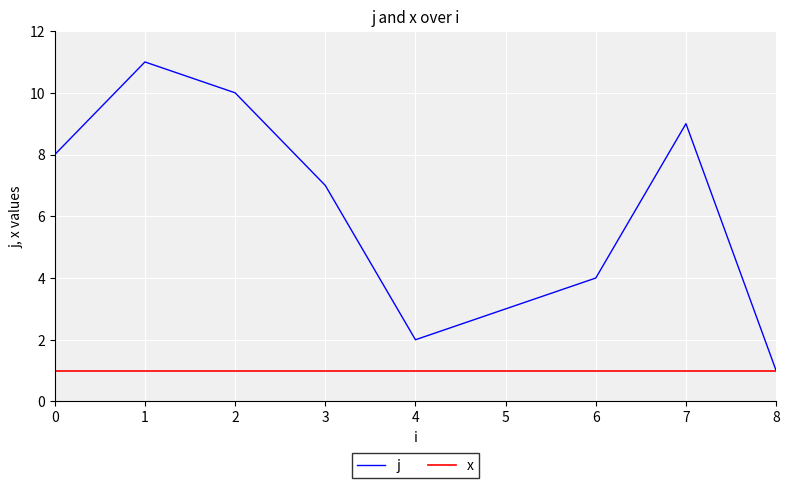

Which series has the widest spread of values?

j